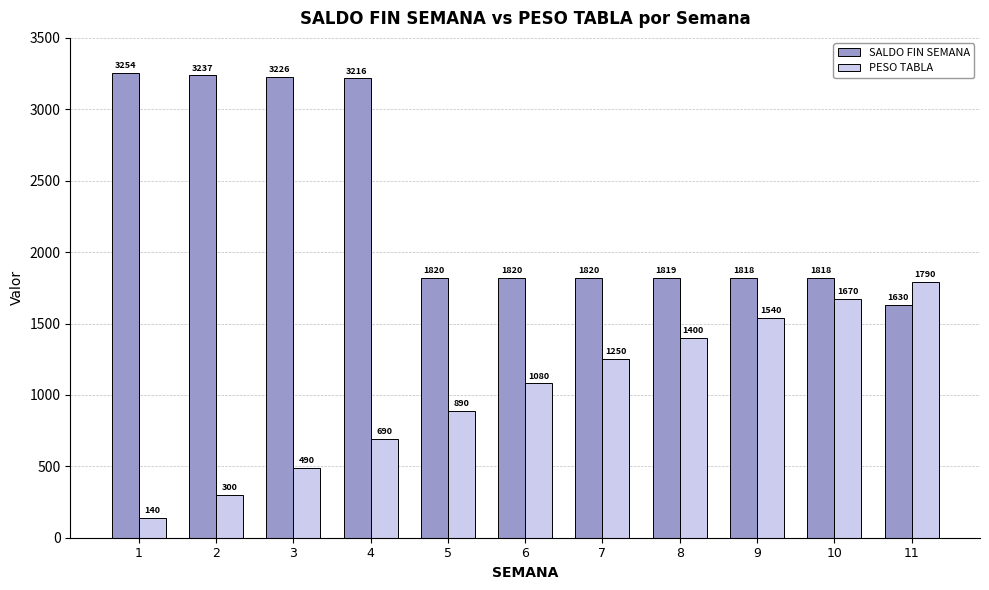

List the labels in order of PESO TABLA value, largest first.

11, 10, 9, 8, 7, 6, 5, 4, 3, 2, 1